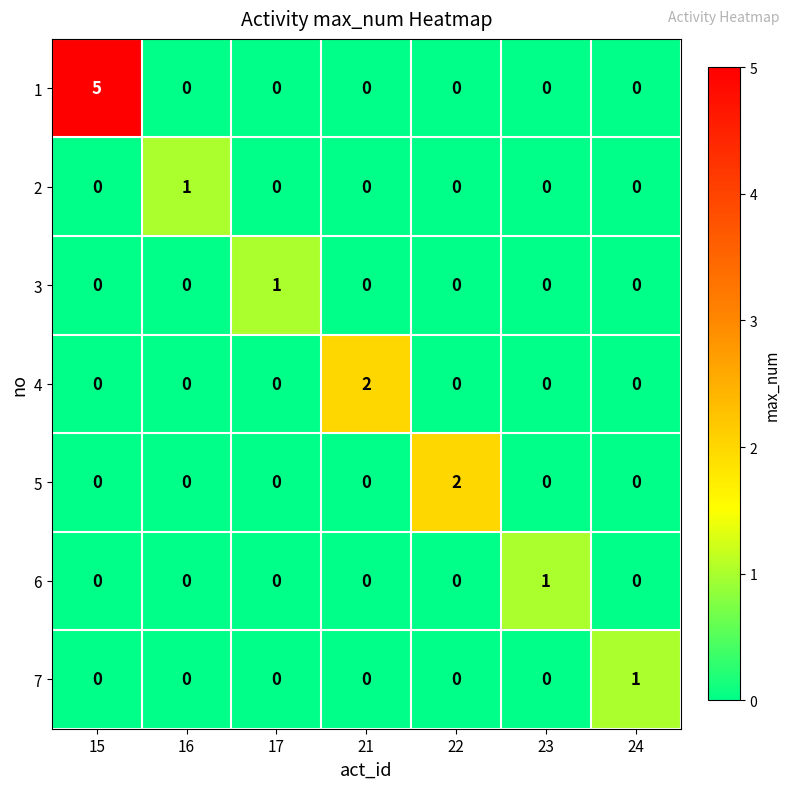

Count the number of data series in this chart.

7